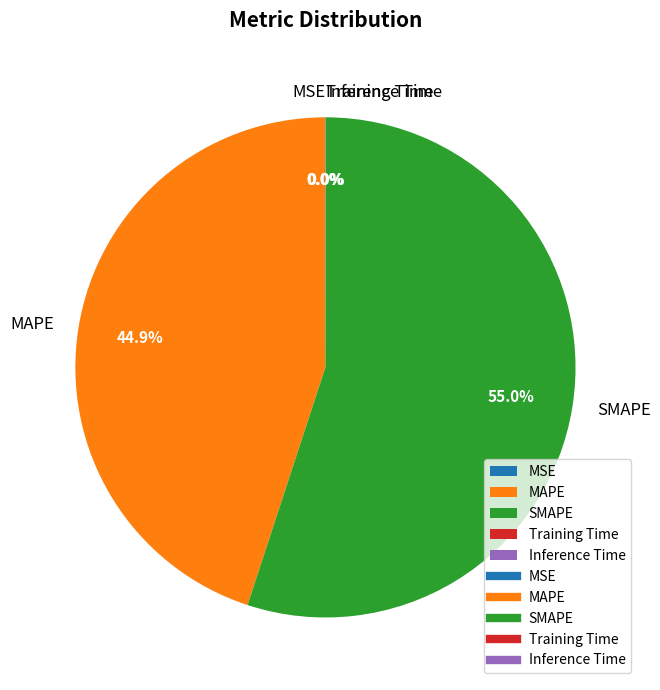

What is the majority slice?

SMAPE